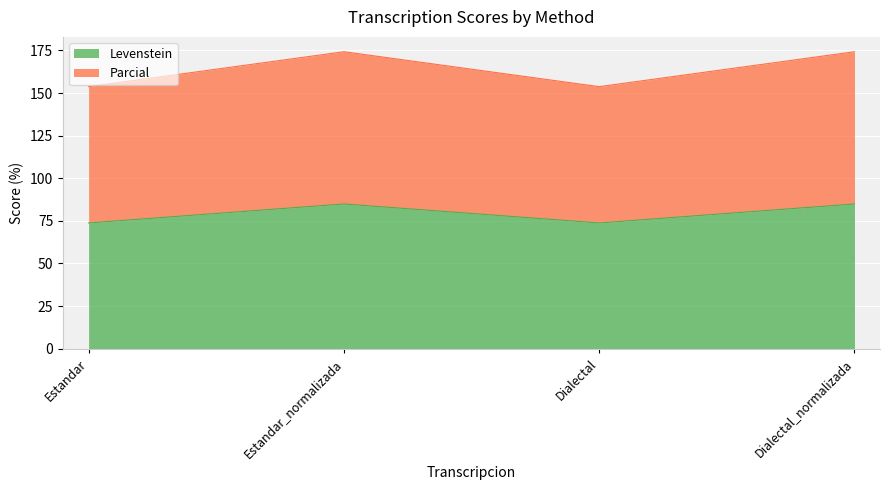

How many series are shown in this chart?

2